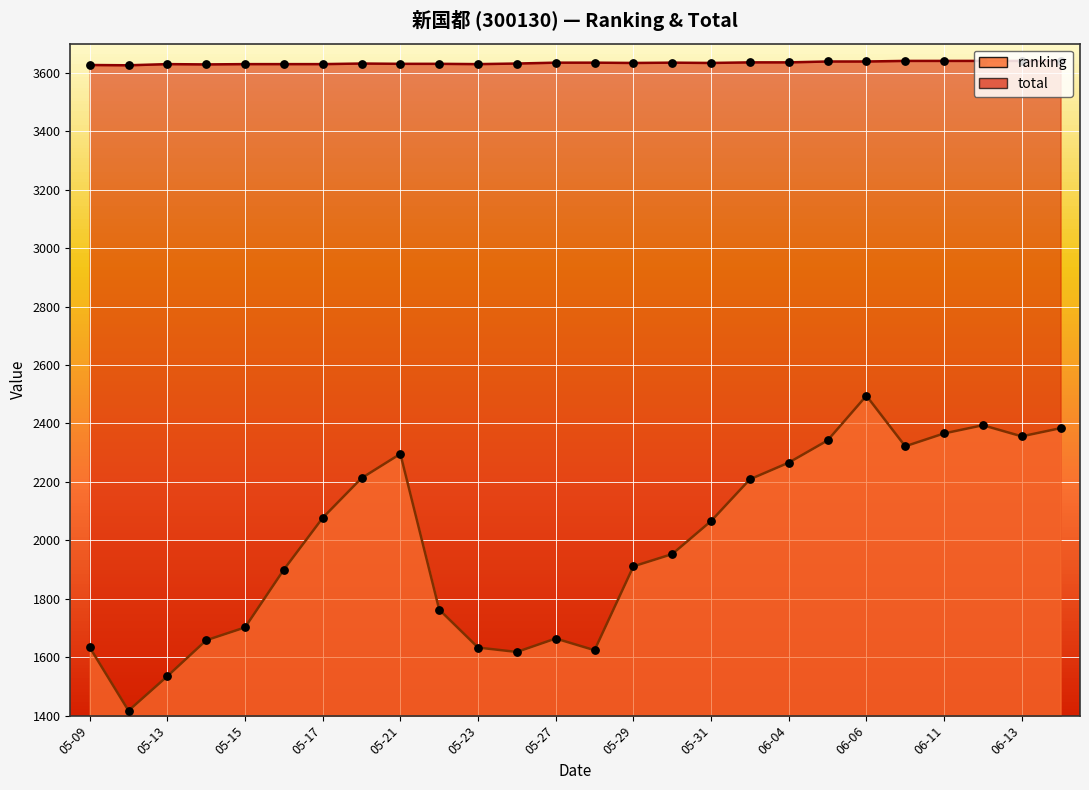

Which series reaches the maximum Y coordinate?

total